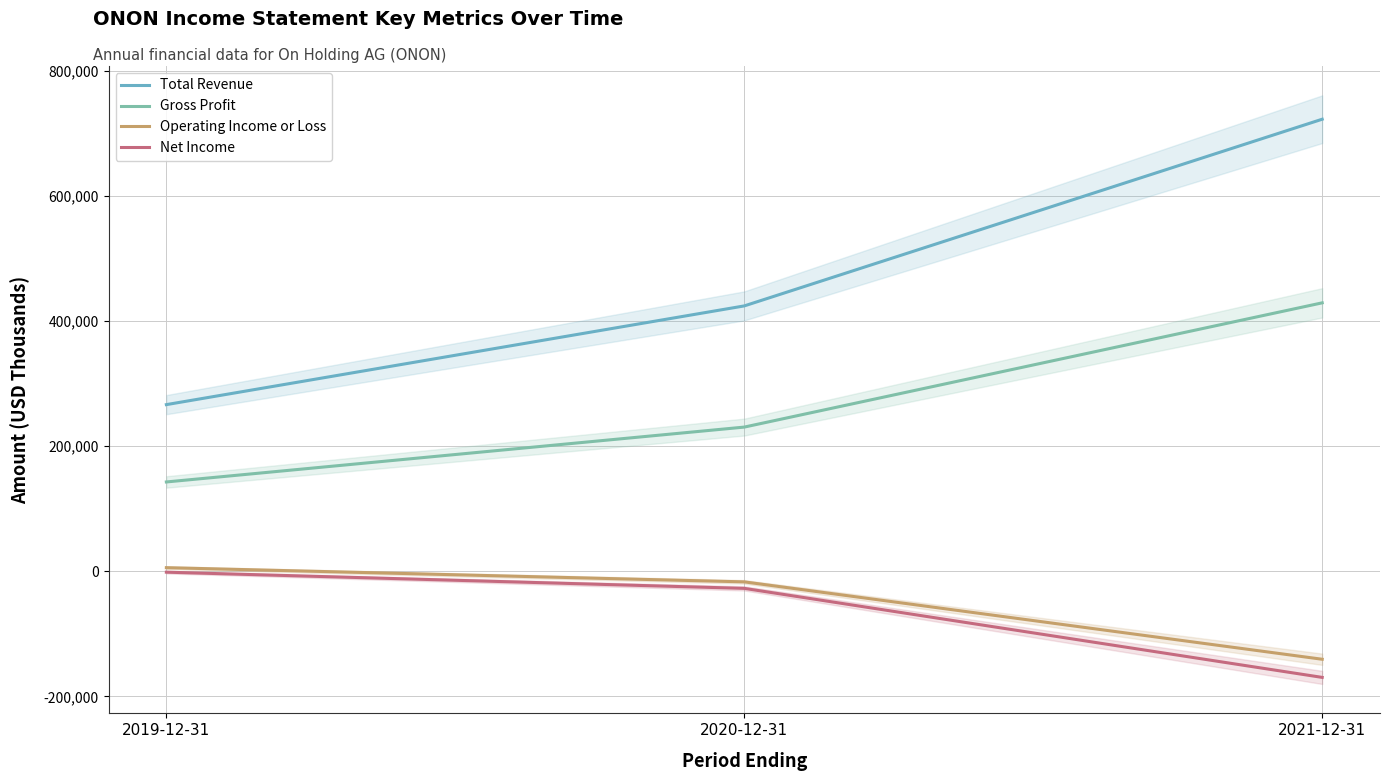

List the labels in order of Net Income value, largest first.

2019-12-31, 2020-12-31, 2021-12-31